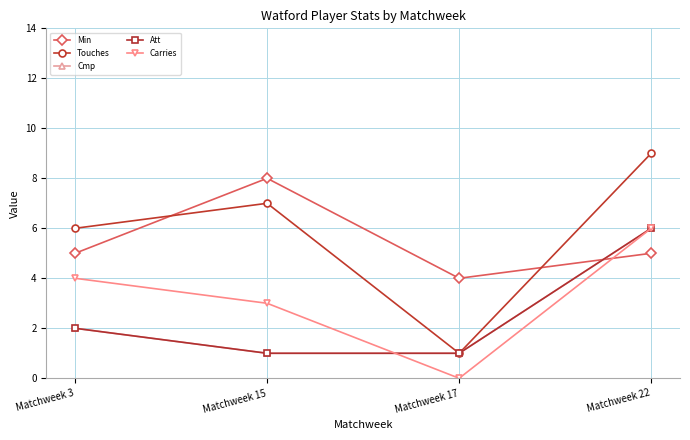

Is this an area chart (filled region under the line)?

No